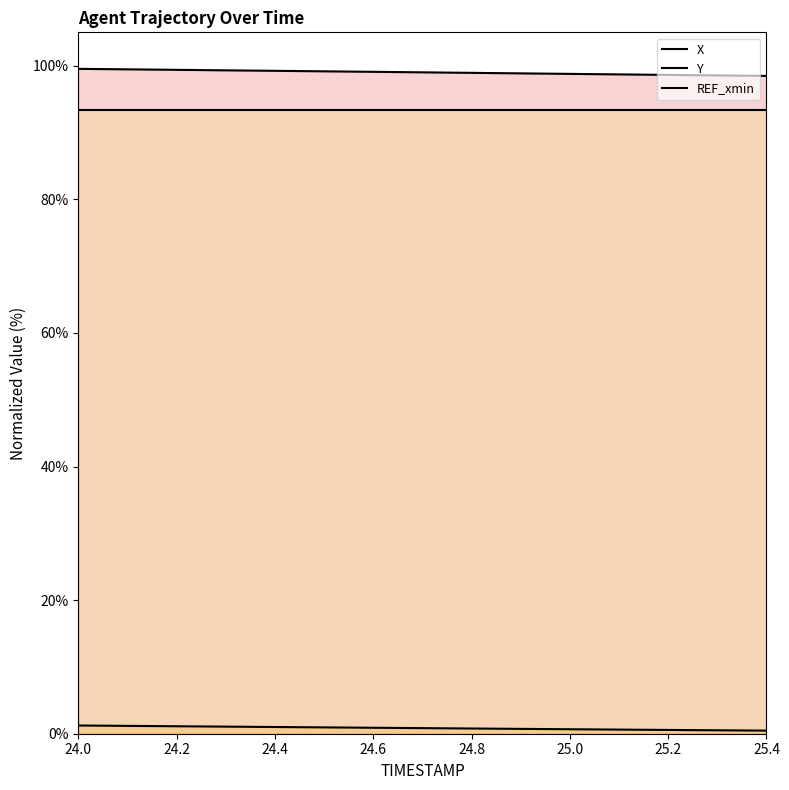

List the series in order of their peak value, lowest first.

Y, REF_xmin, X